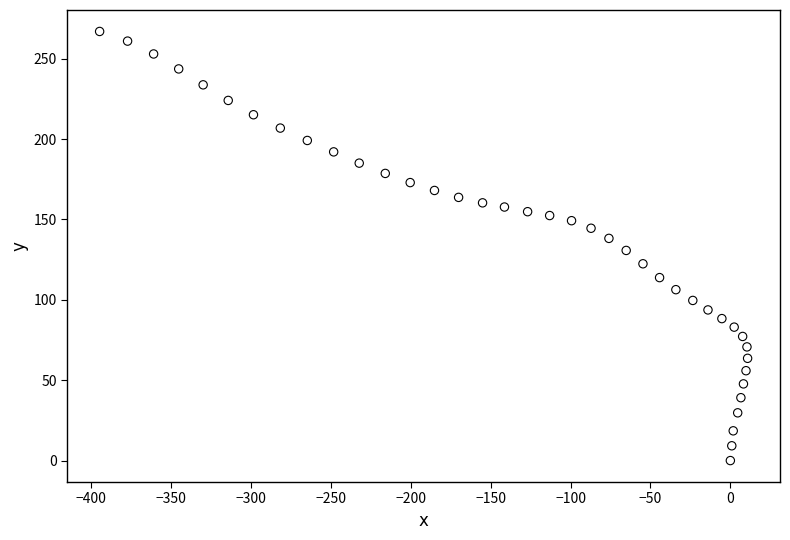

What is the range of Y values (max minus min)?

266.9